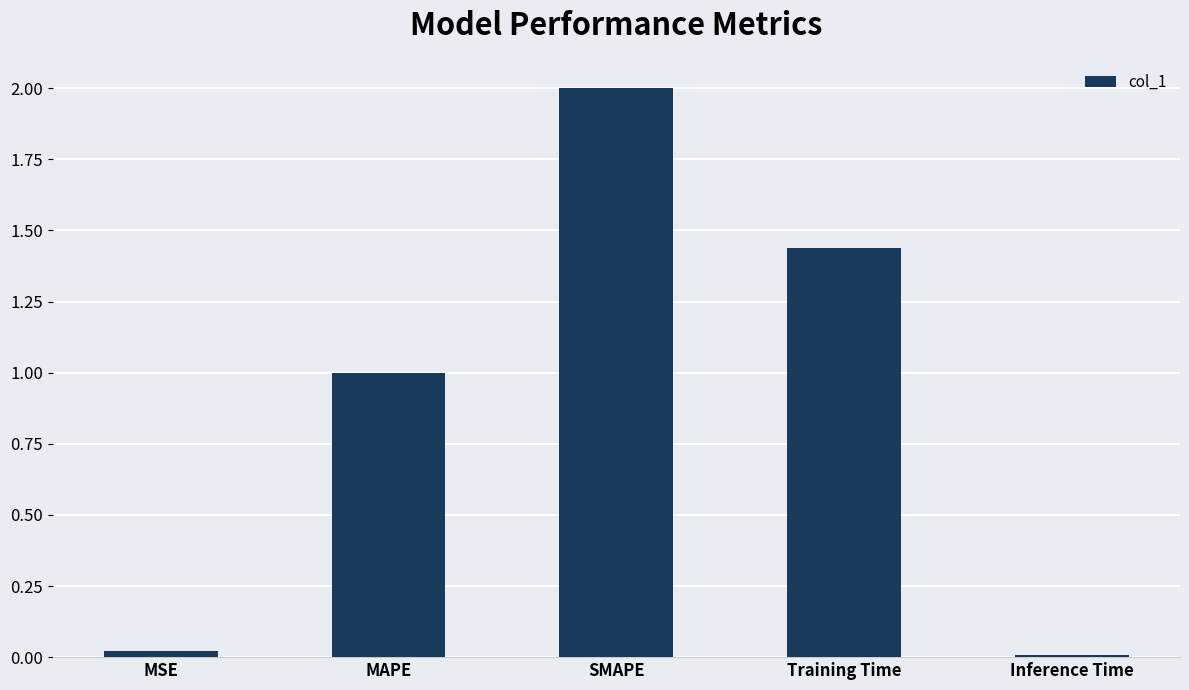

What is the maximum value shown in the chart?

2.0